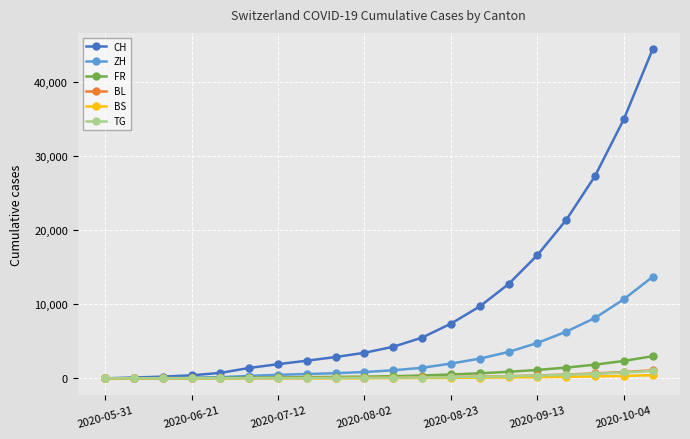

What is the maximum value for CH?

44438